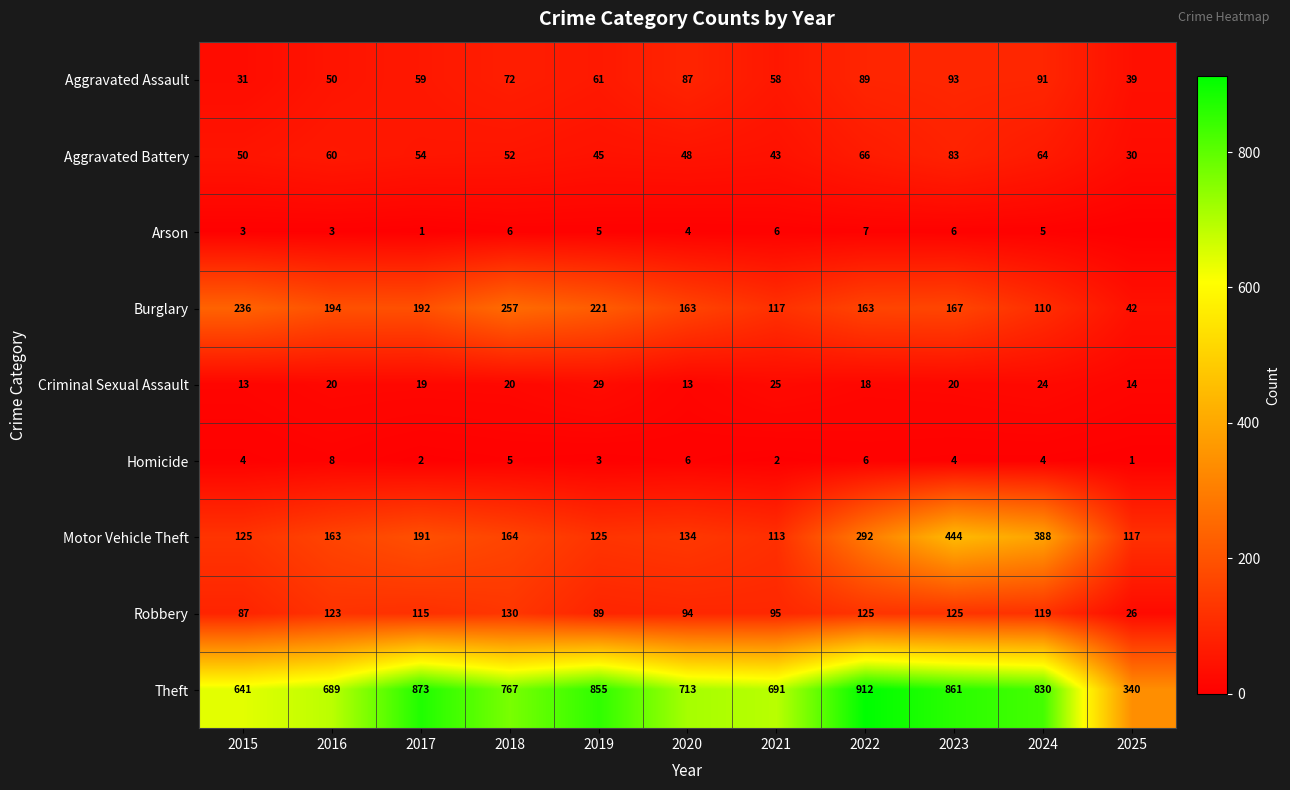

What is the spread (max minus min) of values at 2016?

686